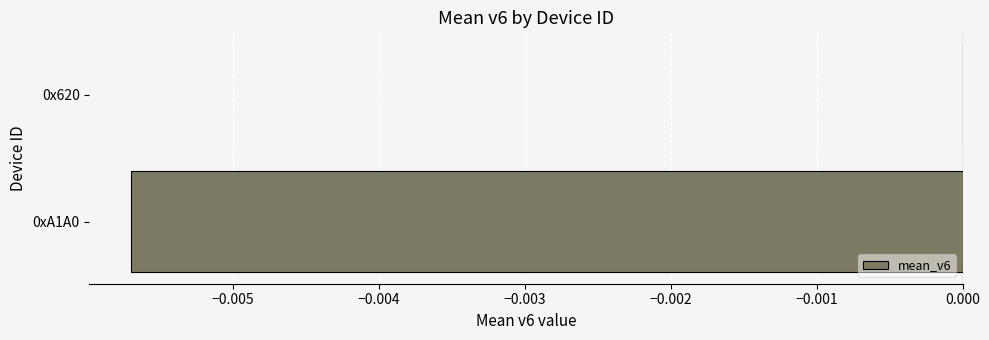

Count the values in the range 0 to 1.

1